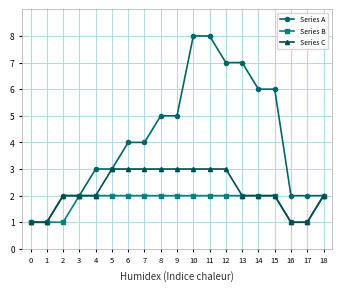

Rank the series by their average value, from lowest to highest.

Series B, Series C, Series A